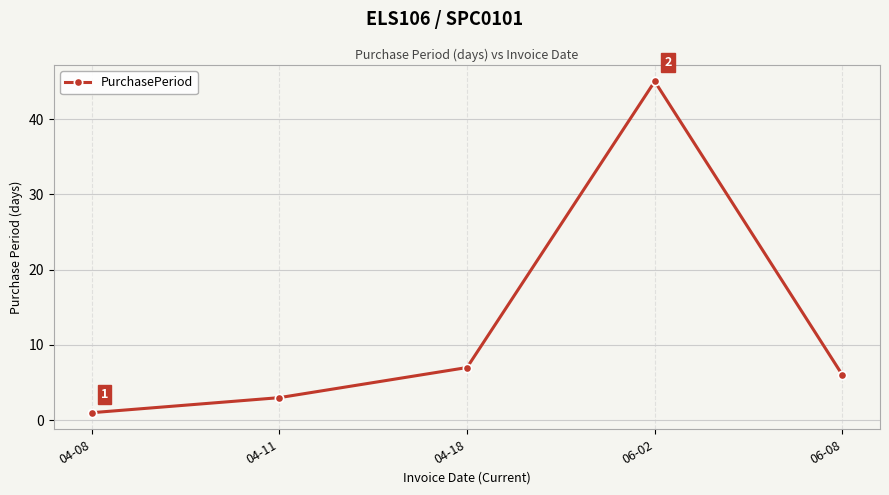

What is the difference between the maximum and minimum values?

44